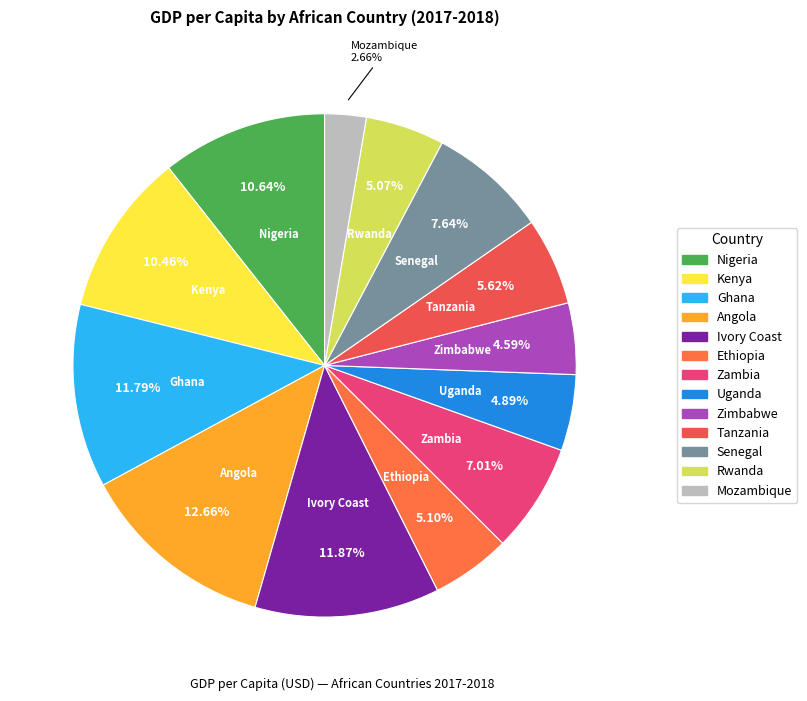

To the nearest percent, what is the combined percentage of Uganda and Mozambique?

8%